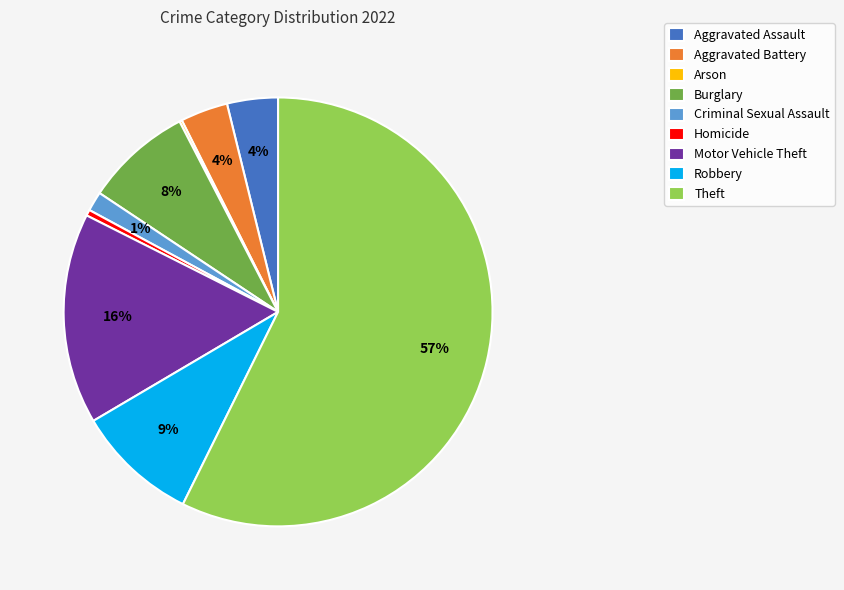

What is the largest slice in the pie chart?

Theft